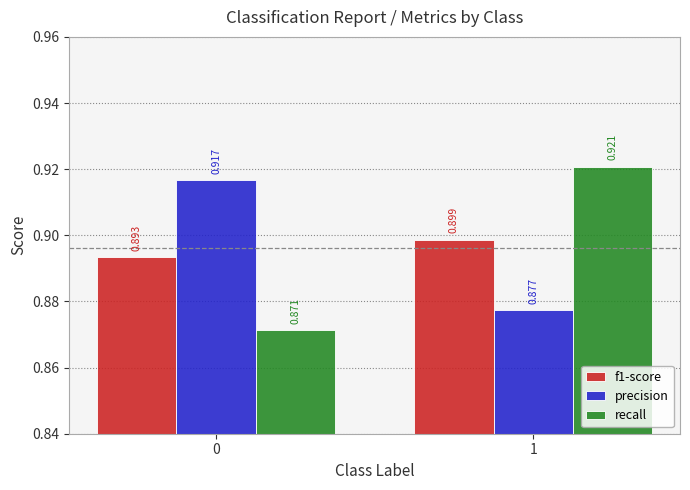

What is the sum of all precision values?

1.8